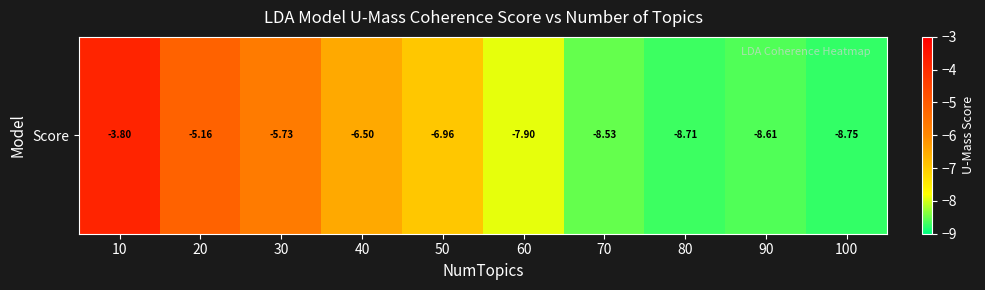

List the labels in order of value, largest first.

10, 20, 30, 40, 50, 60, 70, 90, 80, 100